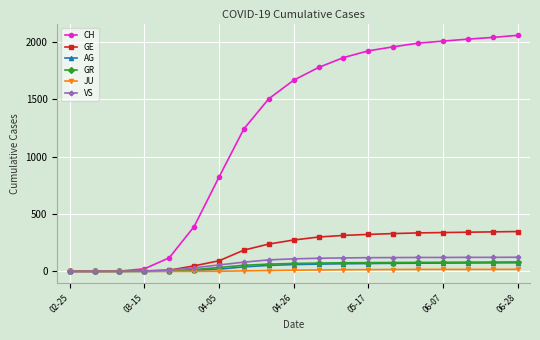

At how many categories does at least one series exceed 372?

14